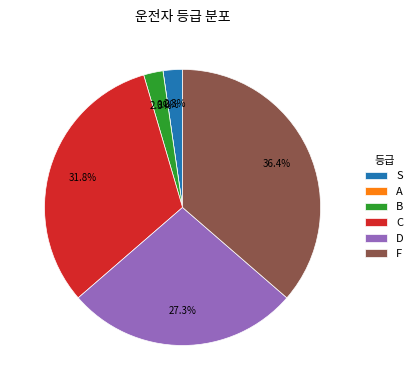

Which slice is the largest?

F